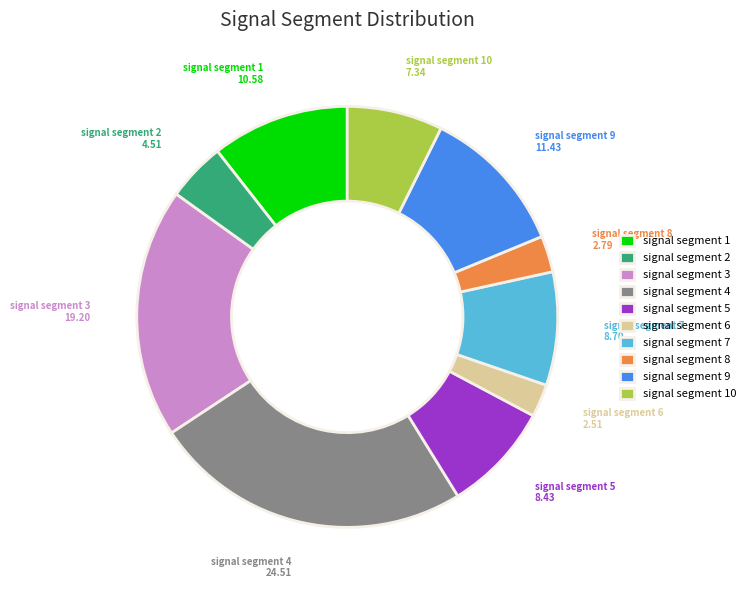

Is there any slice that represents more than half of the pie?

No